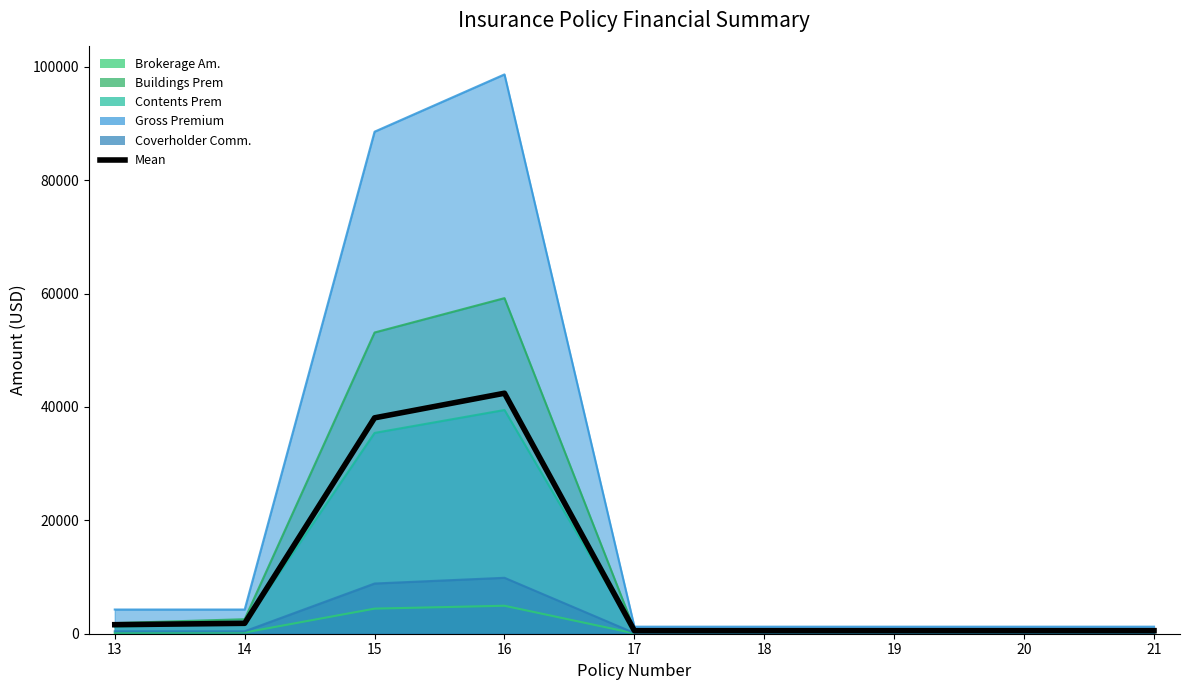

How many distinct data groups are displayed?

1